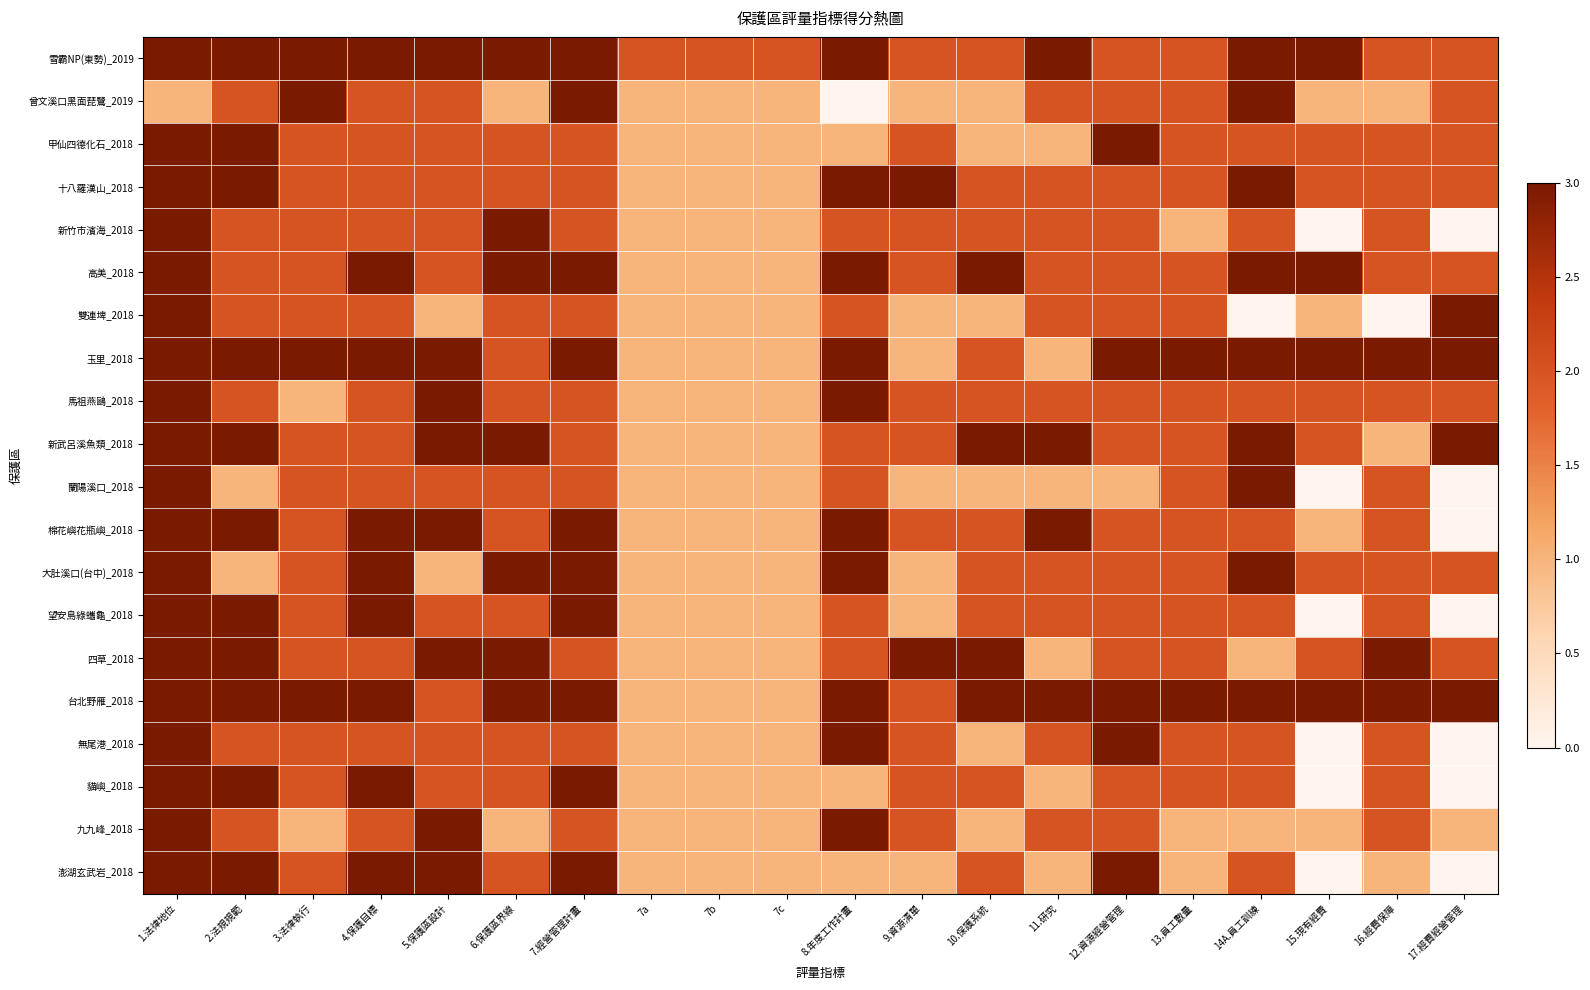

Reading left to right, list all the values displayed in this chart.

雪霸NP(東勢)_2019: 1.法律地位=3	2.法規規範=3	3.法律執行=3	4.保護目標=3	5.保護區設計=3	6.保護區界線=3	7.經營管理計畫=3	7a=2	7b=2	7c=2	8.年度工作計畫=3	9.資源清單=2	10.保護系統=2	11.研究=3	12.資源經營管理=2	13.員工數量=2	14A.員工訓練=3	15.現有經費=3	16.經費保障=2	17.經費經營管理=2
曾文溪口黑面琵鷺_2019: 1.法律地位=1	2.法規規範=2	3.法律執行=3	4.保護目標=2	5.保護區設計=2	6.保護區界線=1	7.經營管理計畫=3	7a=1	7b=1	7c=1	8.年度工作計畫=0	9.資源清單=1	10.保護系統=1	11.研究=2	12.資源經營管理=2	13.員工數量=2	14A.員工訓練=3	15.現有經費=1	16.經費保障=1	17.經費經營管理=2
甲仙四德化石_2018: 1.法律地位=3	2.法規規範=3	3.法律執行=2	4.保護目標=2	5.保護區設計=2	6.保護區界線=2	7.經營管理計畫=2	7a=1	7b=1	7c=1	8.年度工作計畫=1	9.資源清單=2	10.保護系統=1	11.研究=1	12.資源經營管理=3	13.員工數量=2	14A.員工訓練=2	15.現有經費=2	16.經費保障=2	17.經費經營管理=2
十八羅漢山_2018: 1.法律地位=3	2.法規規範=3	3.法律執行=2	4.保護目標=2	5.保護區設計=2	6.保護區界線=2	7.經營管理計畫=2	7a=1	7b=1	7c=1	8.年度工作計畫=3	9.資源清單=3	10.保護系統=2	11.研究=2	12.資源經營管理=2	13.員工數量=2	14A.員工訓練=3	15.現有經費=2	16.經費保障=2	17.經費經營管理=2
新竹市濱海_2018: 1.法律地位=3	2.法規規範=2	3.法律執行=2	4.保護目標=2	5.保護區設計=2	6.保護區界線=3	7.經營管理計畫=2	7a=1	7b=1	7c=1	8.年度工作計畫=2	9.資源清單=2	10.保護系統=2	11.研究=2	12.資源經營管理=2	13.員工數量=1	14A.員工訓練=2	15.現有經費=0	16.經費保障=2	17.經費經營管理=0
高美_2018: 1.法律地位=3	2.法規規範=2	3.法律執行=2	4.保護目標=3	5.保護區設計=2	6.保護區界線=3	7.經營管理計畫=3	7a=1	7b=1	7c=1	8.年度工作計畫=3	9.資源清單=2	10.保護系統=3	11.研究=2	12.資源經營管理=2	13.員工數量=2	14A.員工訓練=3	15.現有經費=3	16.經費保障=2	17.經費經營管理=2
雙連埤_2018: 1.法律地位=3	2.法規規範=2	3.法律執行=2	4.保護目標=2	5.保護區設計=1	6.保護區界線=2	7.經營管理計畫=2	7a=1	7b=1	7c=1	8.年度工作計畫=2	9.資源清單=1	10.保護系統=1	11.研究=2	12.資源經營管理=2	13.員工數量=2	14A.員工訓練=0	15.現有經費=1	16.經費保障=0	17.經費經營管理=3
玉里_2018: 1.法律地位=3	2.法規規範=3	3.法律執行=3	4.保護目標=3	5.保護區設計=3	6.保護區界線=2	7.經營管理計畫=3	7a=1	7b=1	7c=1	8.年度工作計畫=3	9.資源清單=1	10.保護系統=2	11.研究=1	12.資源經營管理=3	13.員工數量=3	14A.員工訓練=3	15.現有經費=3	16.經費保障=3	17.經費經營管理=3
馬祖燕鷗_2018: 1.法律地位=3	2.法規規範=2	3.法律執行=1	4.保護目標=2	5.保護區設計=3	6.保護區界線=2	7.經營管理計畫=2	7a=1	7b=1	7c=1	8.年度工作計畫=3	9.資源清單=2	10.保護系統=2	11.研究=2	12.資源經營管理=2	13.員工數量=2	14A.員工訓練=2	15.現有經費=2	16.經費保障=2	17.經費經營管理=2
新武呂溪魚類_2018: 1.法律地位=3	2.法規規範=3	3.法律執行=2	4.保護目標=2	5.保護區設計=3	6.保護區界線=3	7.經營管理計畫=2	7a=1	7b=1	7c=1	8.年度工作計畫=2	9.資源清單=2	10.保護系統=3	11.研究=3	12.資源經營管理=2	13.員工數量=2	14A.員工訓練=3	15.現有經費=2	16.經費保障=1	17.經費經營管理=3
蘭陽溪口_2018: 1.法律地位=3	2.法規規範=1	3.法律執行=2	4.保護目標=2	5.保護區設計=2	6.保護區界線=2	7.經營管理計畫=2	7a=1	7b=1	7c=1	8.年度工作計畫=2	9.資源清單=1	10.保護系統=1	11.研究=1	12.資源經營管理=1	13.員工數量=2	14A.員工訓練=3	15.現有經費=0	16.經費保障=2	17.經費經營管理=0
棉花嶼花瓶嶼_2018: 1.法律地位=3	2.法規規範=3	3.法律執行=2	4.保護目標=3	5.保護區設計=3	6.保護區界線=2	7.經營管理計畫=3	7a=1	7b=1	7c=1	8.年度工作計畫=3	9.資源清單=2	10.保護系統=2	11.研究=3	12.資源經營管理=2	13.員工數量=2	14A.員工訓練=2	15.現有經費=1	16.經費保障=2	17.經費經營管理=0
大肚溪口(台中)_2018: 1.法律地位=3	2.法規規範=1	3.法律執行=2	4.保護目標=3	5.保護區設計=1	6.保護區界線=3	7.經營管理計畫=3	7a=1	7b=1	7c=1	8.年度工作計畫=3	9.資源清單=1	10.保護系統=2	11.研究=2	12.資源經營管理=2	13.員工數量=2	14A.員工訓練=3	15.現有經費=2	16.經費保障=2	17.經費經營管理=2
望安島綠蠵龜_2018: 1.法律地位=3	2.法規規範=3	3.法律執行=2	4.保護目標=3	5.保護區設計=2	6.保護區界線=2	7.經營管理計畫=3	7a=1	7b=1	7c=1	8.年度工作計畫=2	9.資源清單=1	10.保護系統=2	11.研究=2	12.資源經營管理=2	13.員工數量=2	14A.員工訓練=2	15.現有經費=0	16.經費保障=2	17.經費經營管理=0
四草_2018: 1.法律地位=3	2.法規規範=3	3.法律執行=2	4.保護目標=2	5.保護區設計=3	6.保護區界線=3	7.經營管理計畫=2	7a=1	7b=1	7c=1	8.年度工作計畫=2	9.資源清單=3	10.保護系統=3	11.研究=1	12.資源經營管理=2	13.員工數量=2	14A.員工訓練=1	15.現有經費=2	16.經費保障=3	17.經費經營管理=2
台北野雁_2018: 1.法律地位=3	2.法規規範=3	3.法律執行=3	4.保護目標=3	5.保護區設計=2	6.保護區界線=3	7.經營管理計畫=3	7a=1	7b=1	7c=1	8.年度工作計畫=3	9.資源清單=2	10.保護系統=3	11.研究=3	12.資源經營管理=3	13.員工數量=3	14A.員工訓練=3	15.現有經費=3	16.經費保障=3	17.經費經營管理=3
無尾港_2018: 1.法律地位=3	2.法規規範=2	3.法律執行=2	4.保護目標=2	5.保護區設計=2	6.保護區界線=2	7.經營管理計畫=2	7a=1	7b=1	7c=1	8.年度工作計畫=3	9.資源清單=2	10.保護系統=1	11.研究=2	12.資源經營管理=3	13.員工數量=2	14A.員工訓練=2	15.現有經費=0	16.經費保障=2	17.經費經營管理=0
貓嶼_2018: 1.法律地位=3	2.法規規範=3	3.法律執行=2	4.保護目標=3	5.保護區設計=2	6.保護區界線=2	7.經營管理計畫=3	7a=1	7b=1	7c=1	8.年度工作計畫=1	9.資源清單=2	10.保護系統=2	11.研究=1	12.資源經營管理=2	13.員工數量=2	14A.員工訓練=2	15.現有經費=0	16.經費保障=2	17.經費經營管理=0
九九峰_2018: 1.法律地位=3	2.法規規範=2	3.法律執行=1	4.保護目標=2	5.保護區設計=3	6.保護區界線=1	7.經營管理計畫=2	7a=1	7b=1	7c=1	8.年度工作計畫=3	9.資源清單=2	10.保護系統=1	11.研究=2	12.資源經營管理=2	13.員工數量=1	14A.員工訓練=1	15.現有經費=1	16.經費保障=2	17.經費經營管理=1
澎湖玄武岩_2018: 1.法律地位=3	2.法規規範=3	3.法律執行=2	4.保護目標=3	5.保護區設計=3	6.保護區界線=2	7.經營管理計畫=3	7a=1	7b=1	7c=1	8.年度工作計畫=1	9.資源清單=1	10.保護系統=2	11.研究=1	12.資源經營管理=3	13.員工數量=1	14A.員工訓練=2	15.現有經費=0	16.經費保障=1	17.經費經營管理=0